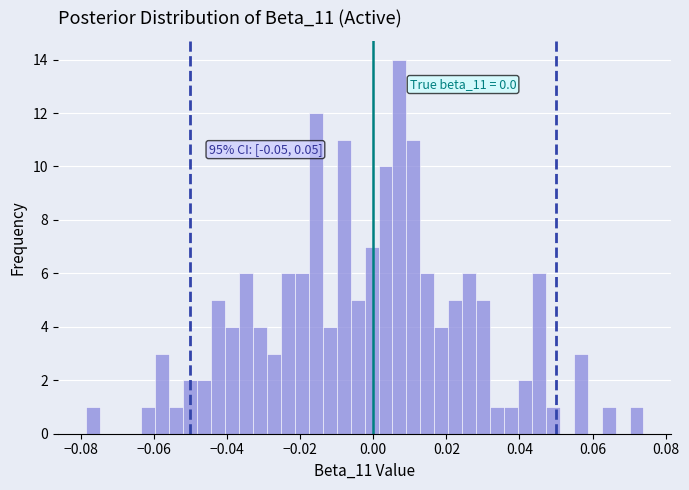

Read against the x-axis, roughly where is the centre of the tallest bar?

0.008